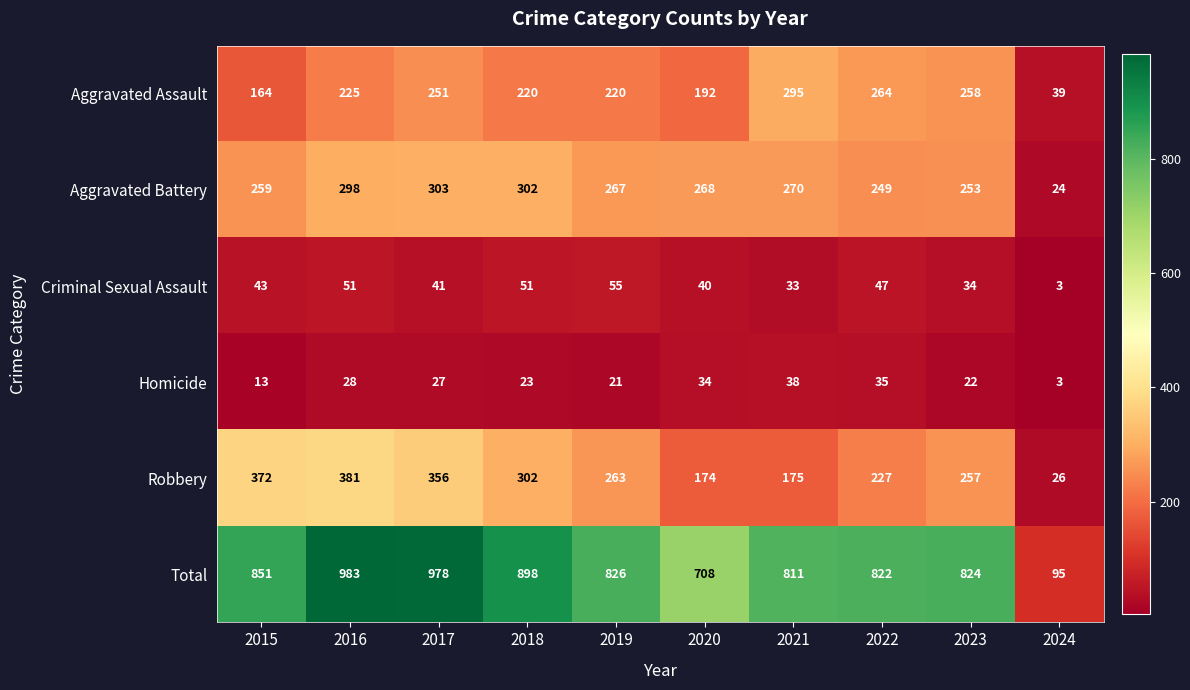

List the series in order of their peak value, lowest first.

Homicide, Criminal Sexual Assault, Aggravated Assault, Aggravated Battery, Robbery, Total